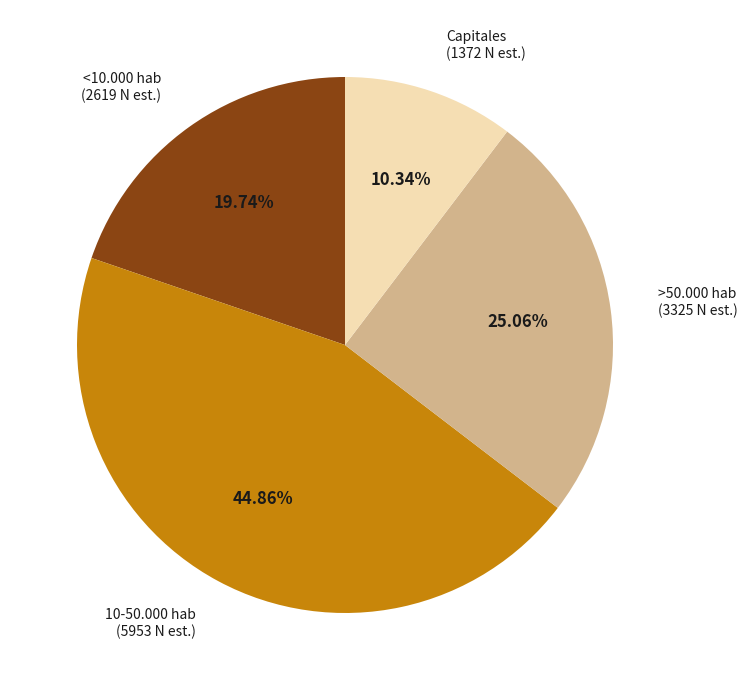

To the nearest percent, what is the average slice percentage?

25%